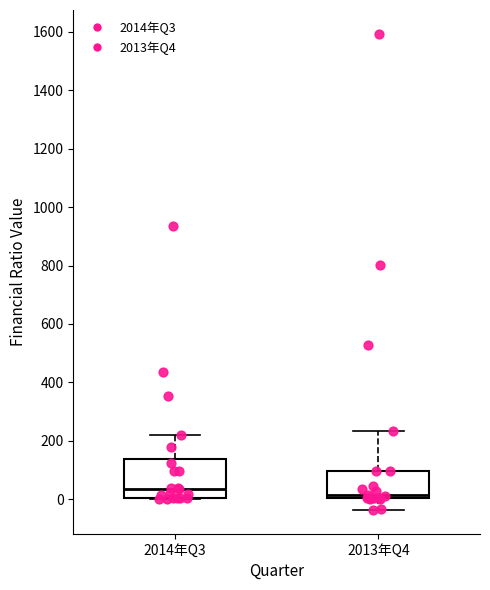

Comparing the boxes themselves (not the whiskers), which one is the tallest?

2014年Q3